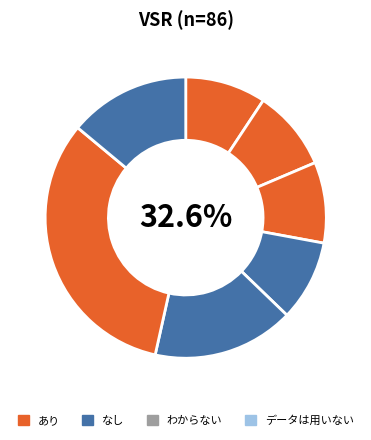

Does any single category account for the majority?

No